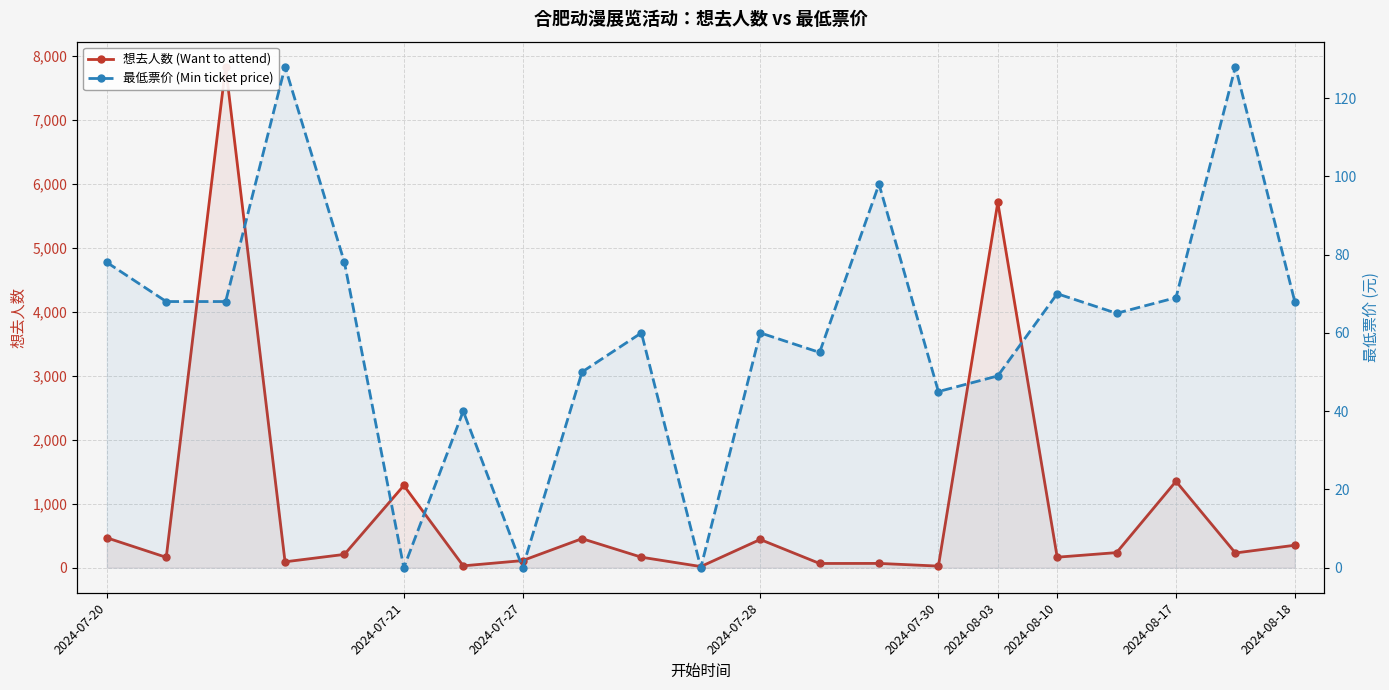

Count the number of categories in the chart.

21